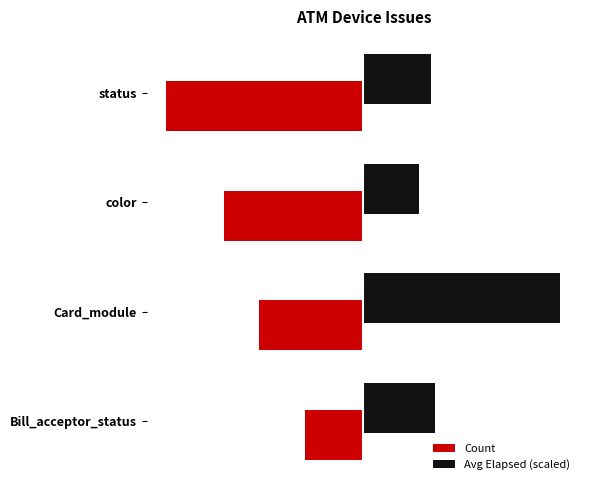

The Count series shows -5.1 at color. True or false?

False